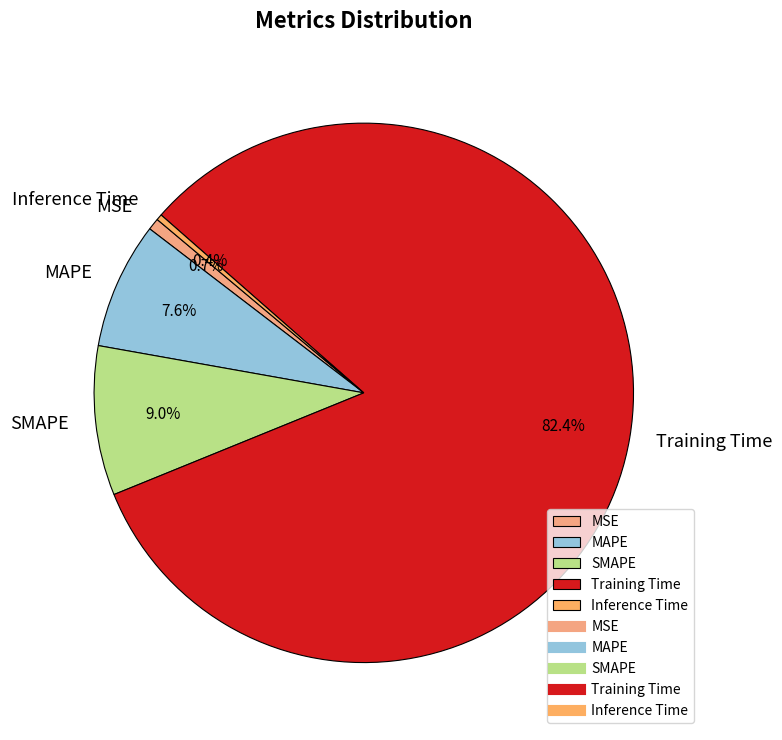

To the nearest percent, what is the average slice percentage?

20%